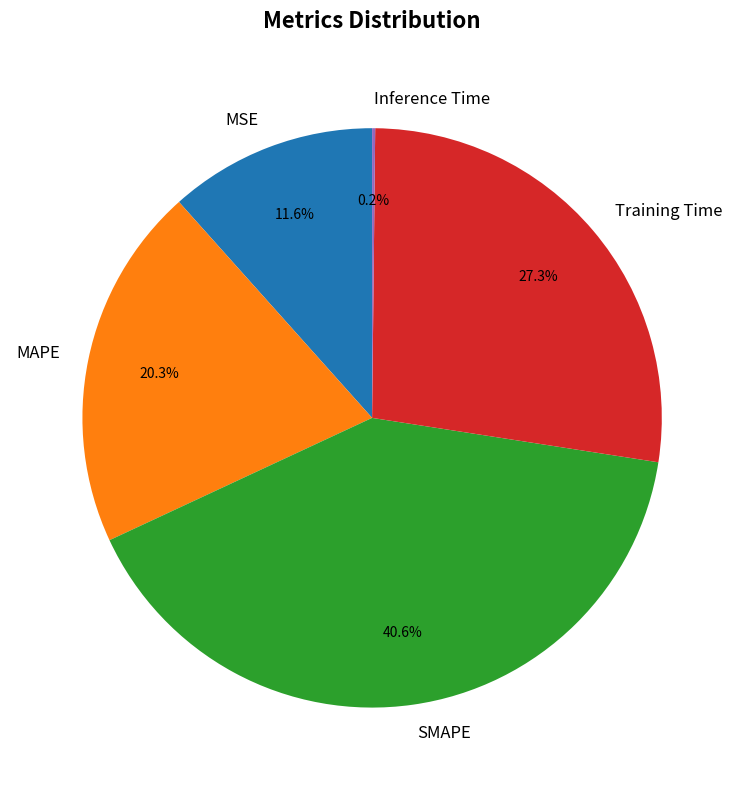

Does MSE represent more than half of the total?

No